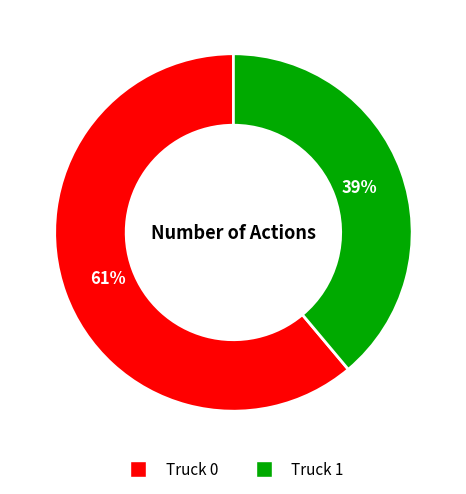

How many segments does this pie chart have?

2